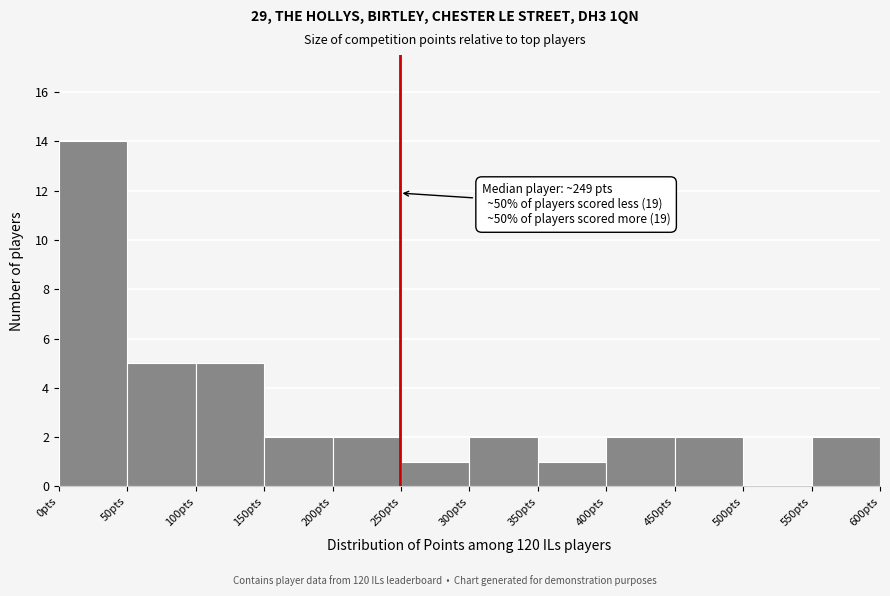

Over which range of the x-axis is the bar tallest?

0 to 50